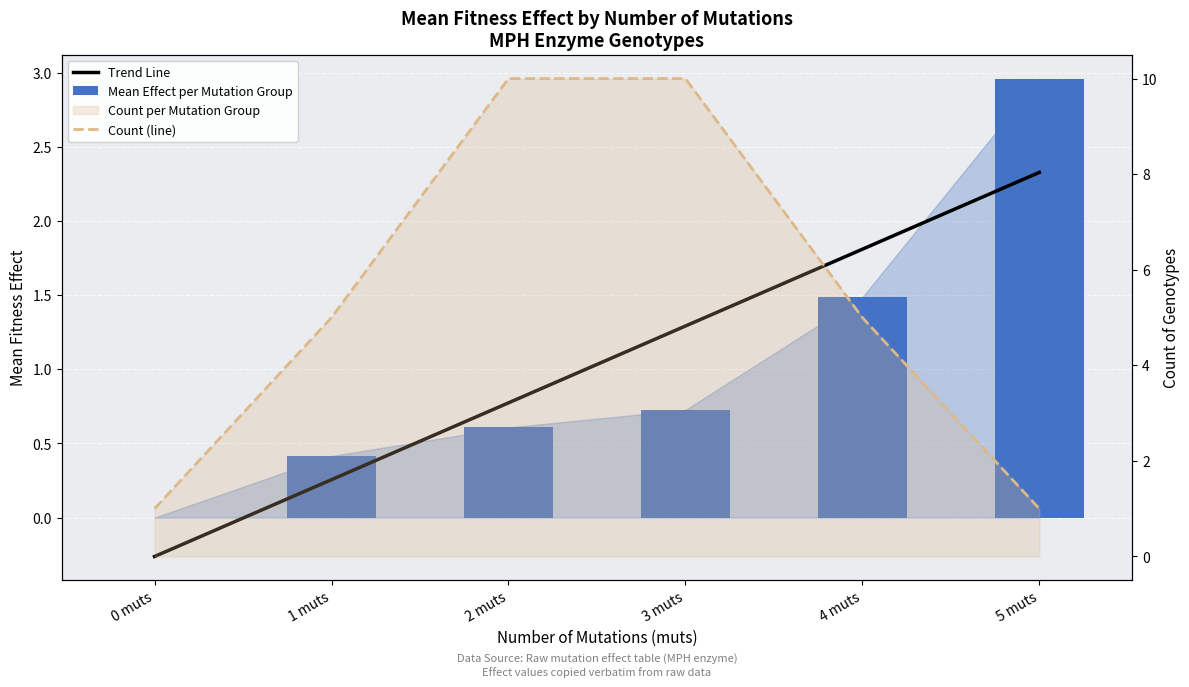

List the series in order of their peak value, highest first.

Count (line), Mean Effect per Mutation Group, Trend Line